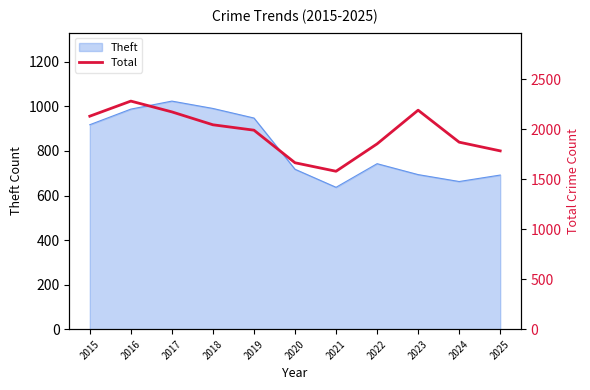

At which label does the data first exceed 1991?

2015